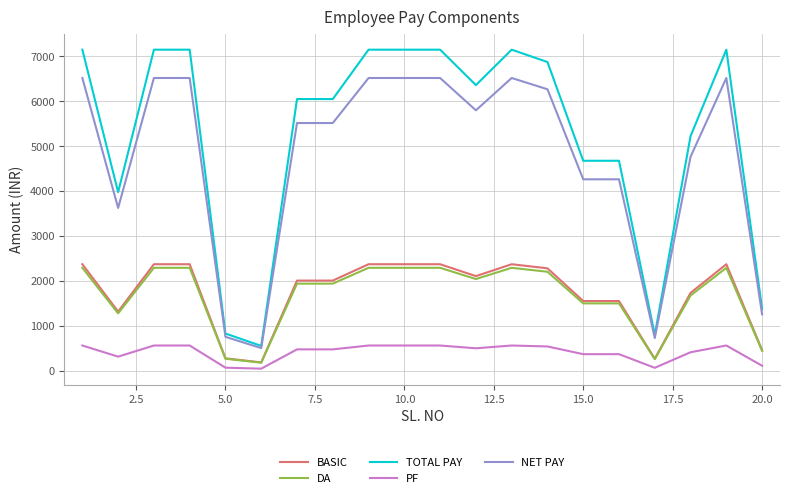

Which series has the largest range (max minus min)?

TOTAL PAY